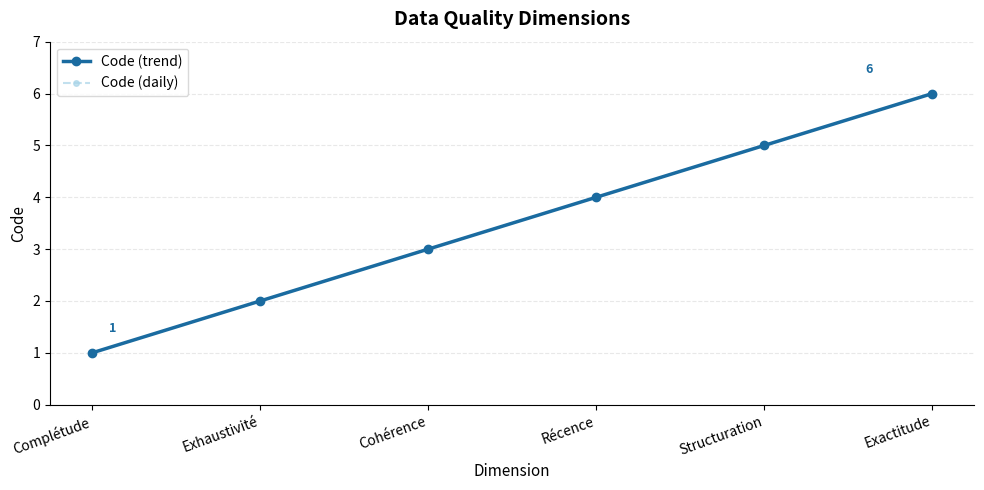

Which category has the lowest value in the Code (daily) series?

Complétude